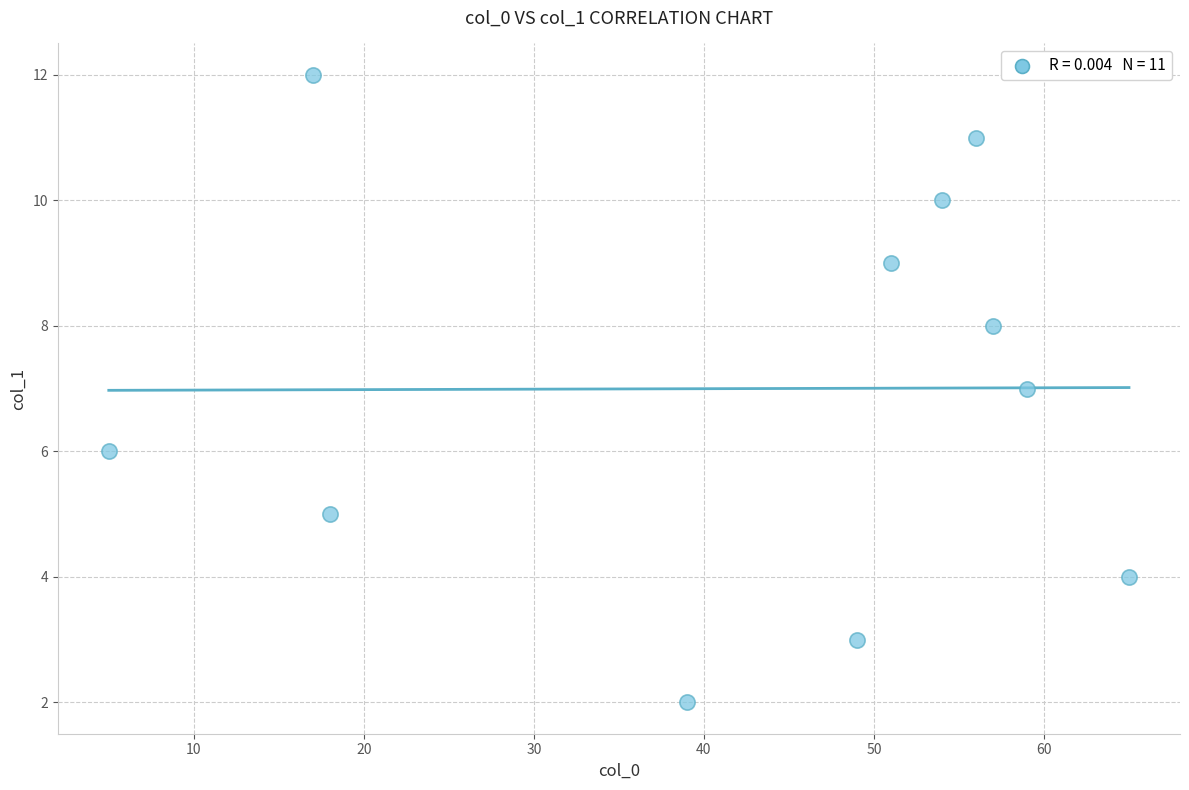

What is the average Y value?

7.0